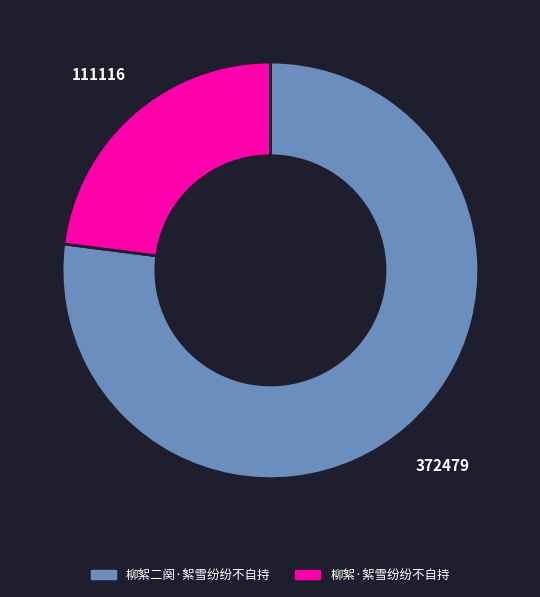

Which slice is the largest?

柳絮二阕·絮雪纷纷不自持